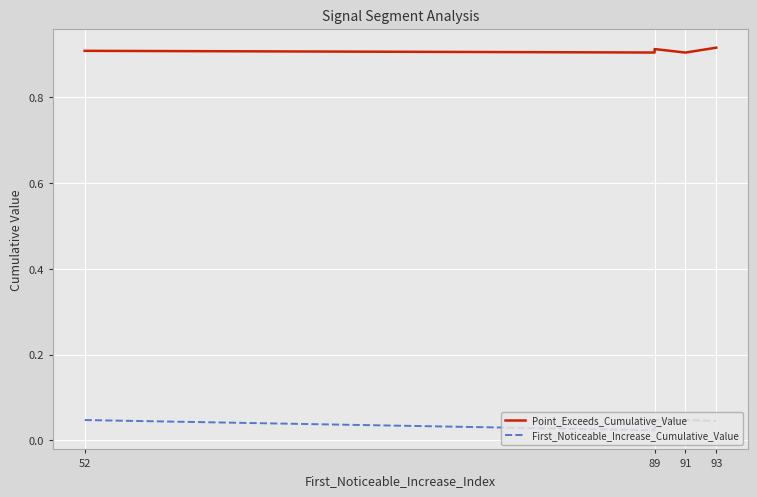

The Point_Exceeds_Cumulative_Value series shows 0.9 at 93. True or false?

True